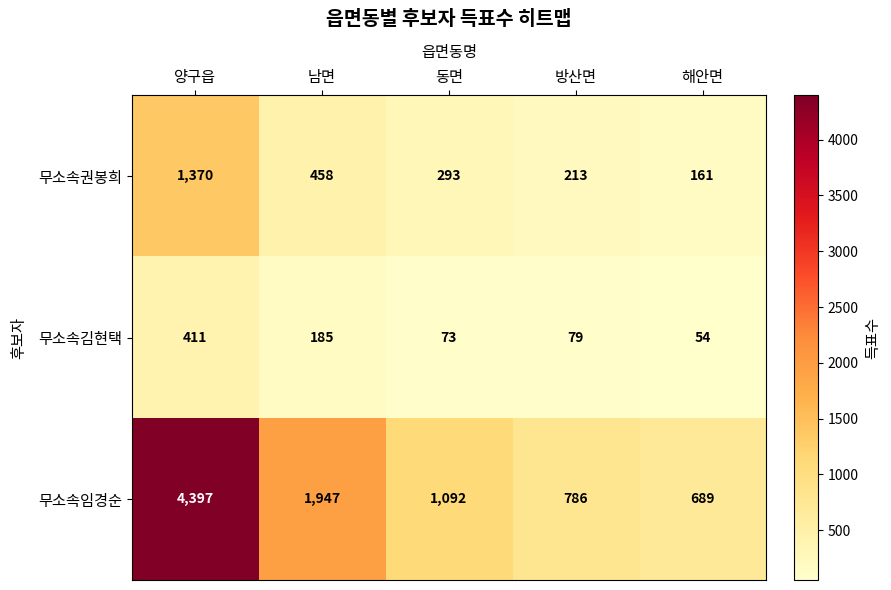

What is the average value of the 무소속김현택 series?

160